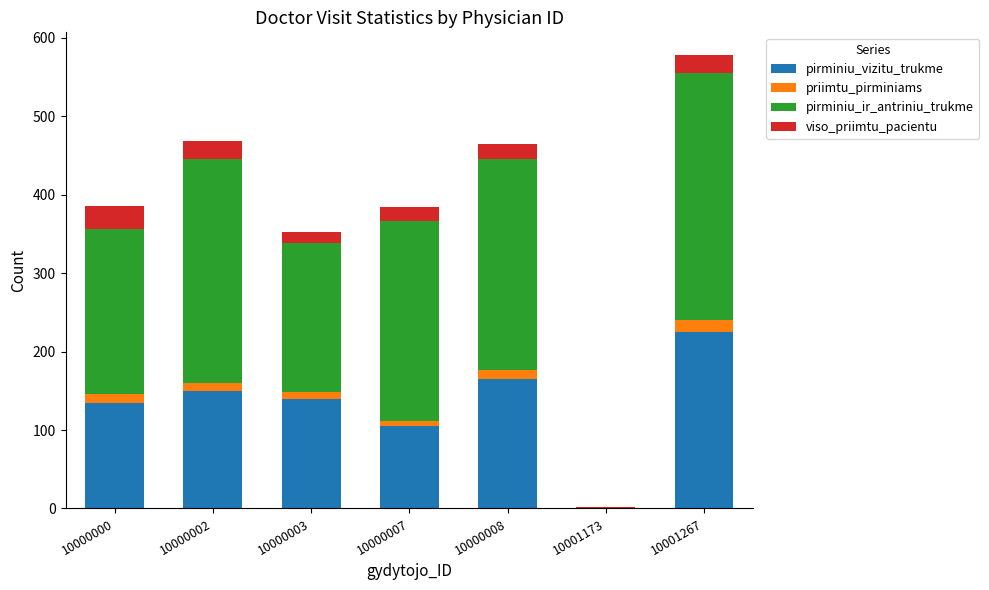

The value of pirminiu_vizitu_trukme at 10001173 is -155. True or false?

False